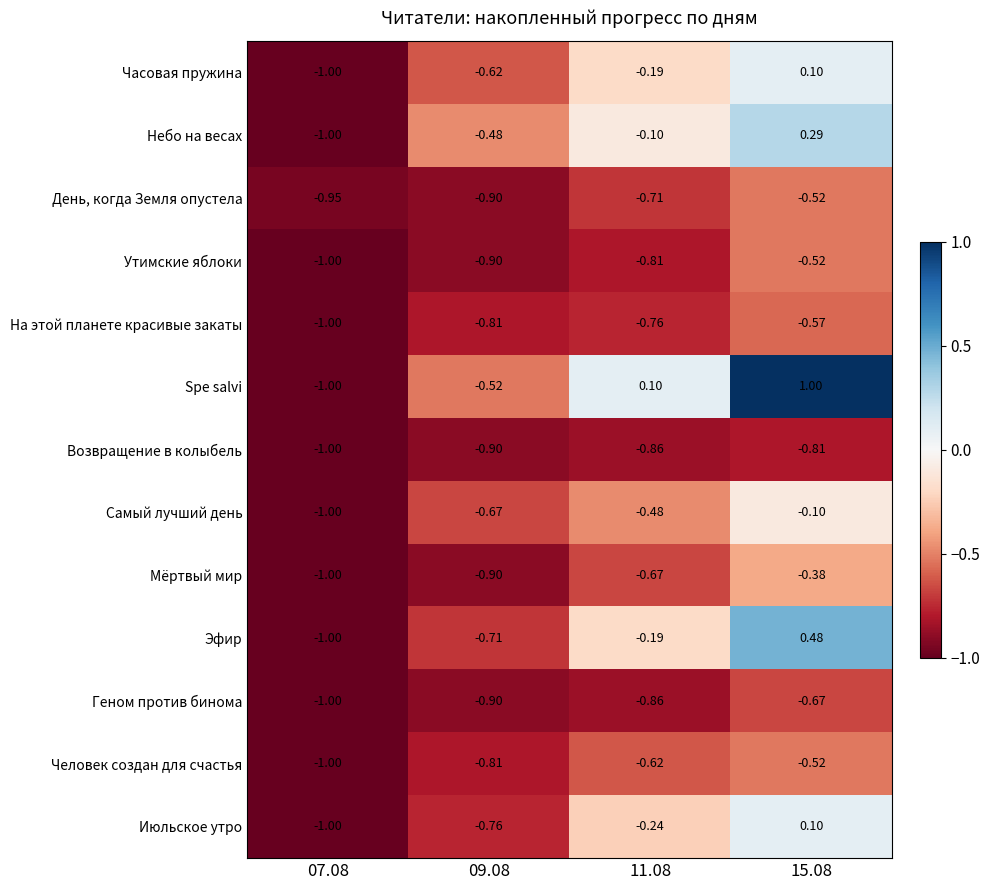

How many series are shown in this chart?

13